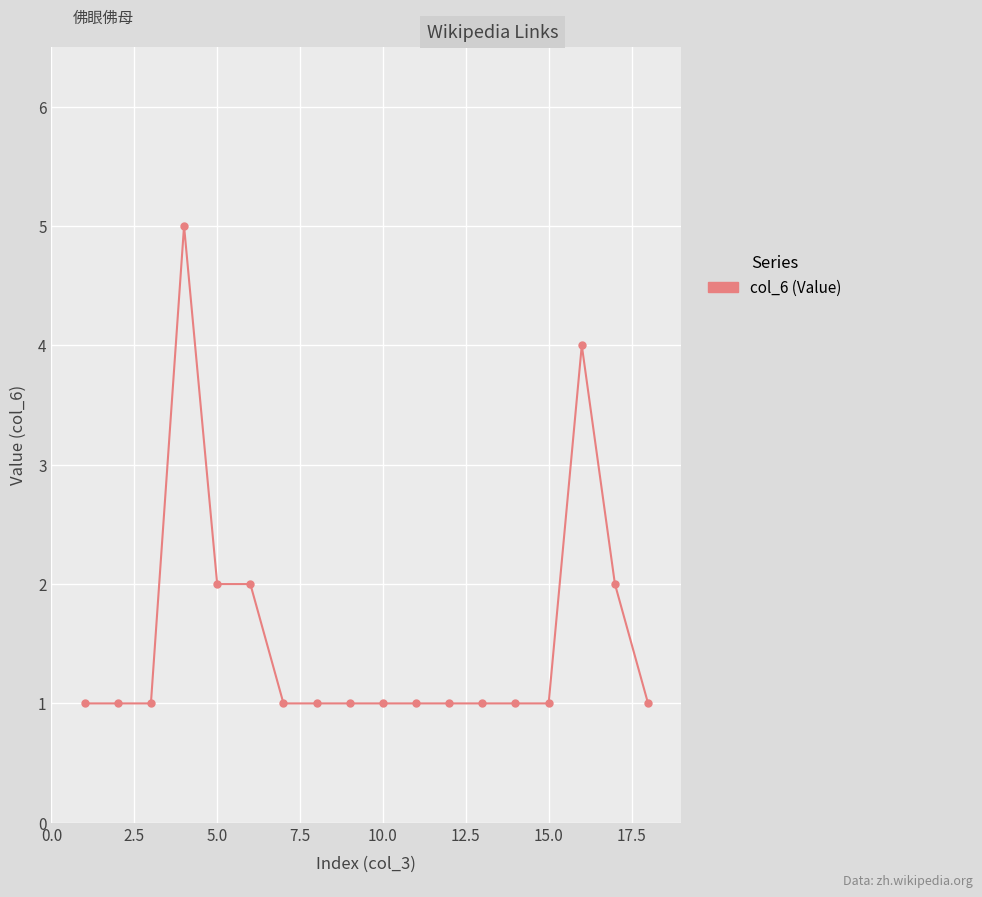

Reading left to right, transcribe all the data shown in this chart.

1	1	1	5	2	2	1	1	1	1	1	1	1	1	1	4	2	1